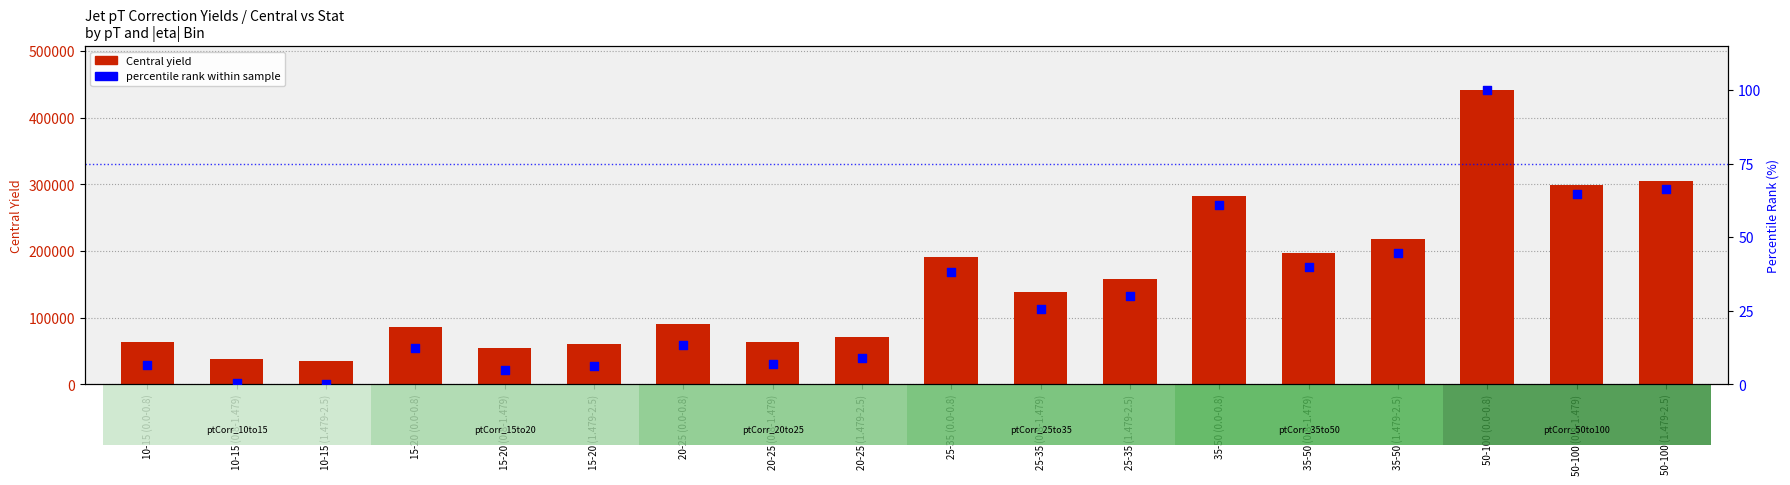

At which category is the sum across all series the highest?

50-100 (0.0-0.8)